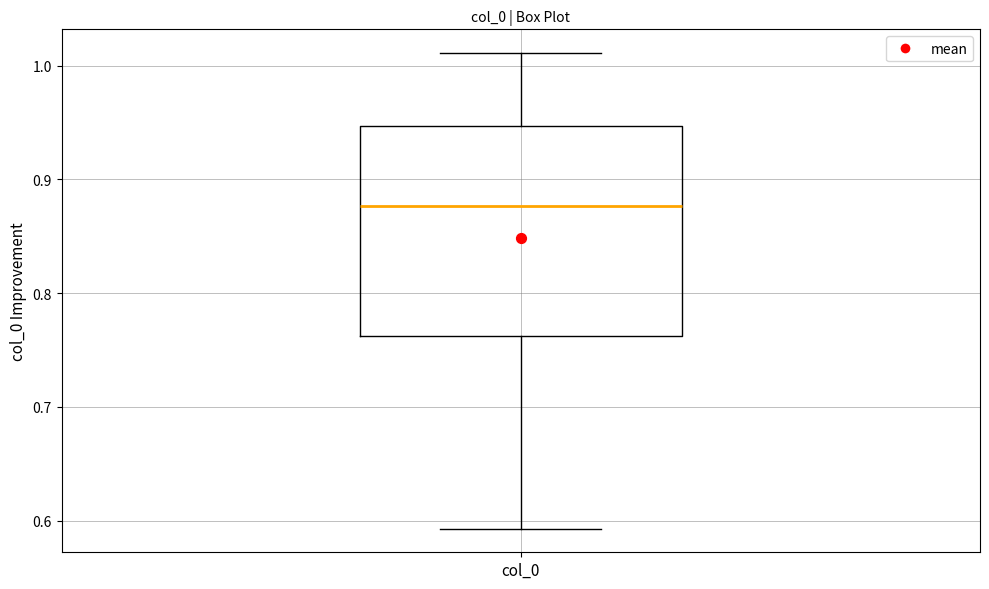

Where does the lower whisker of the box for col_0 end on the y-axis? The values are not printed on the chart, so give them approximately, as read against the axis.

0.59